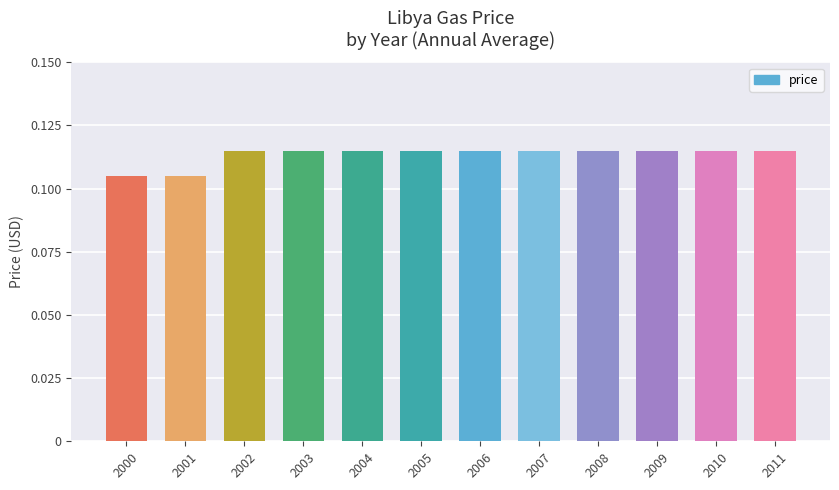

Count the number of categories in the chart.

12